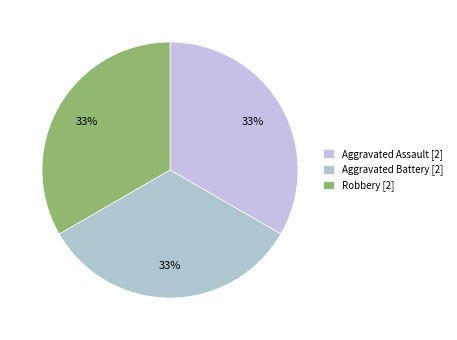

How many segments does this pie chart have?

3